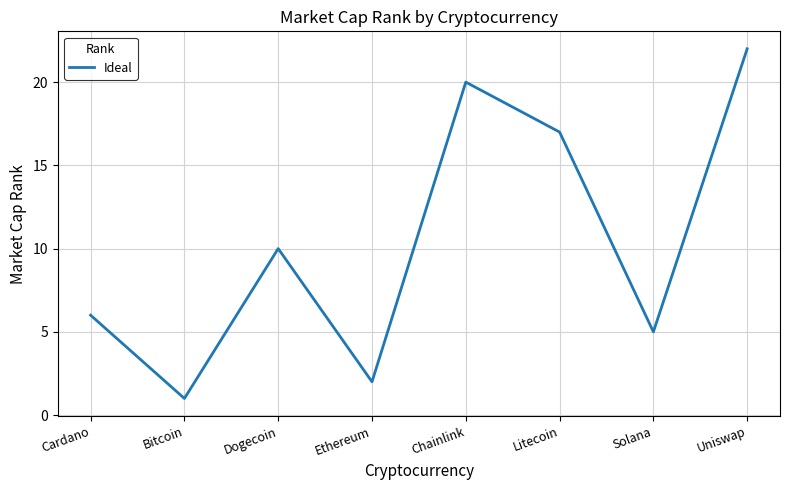

What is the greatest value displayed?

22